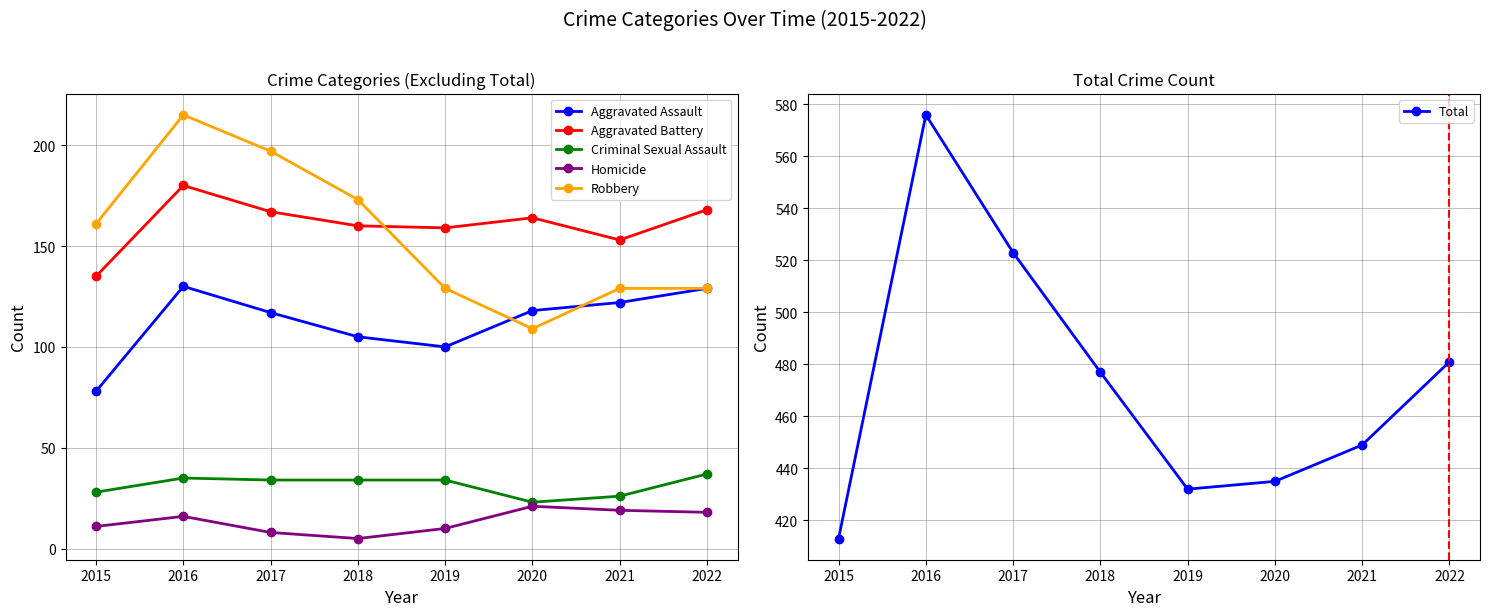

What is the smallest value displayed?

5